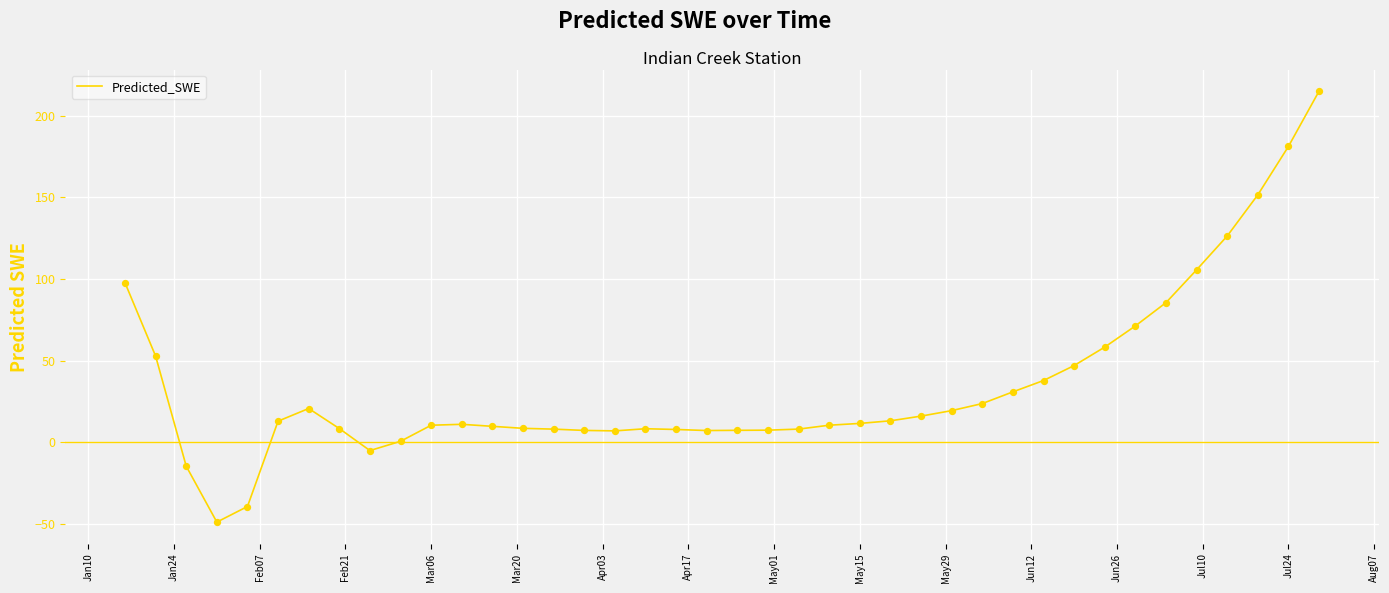

What is the difference between the maximum and minimum values?

264.3